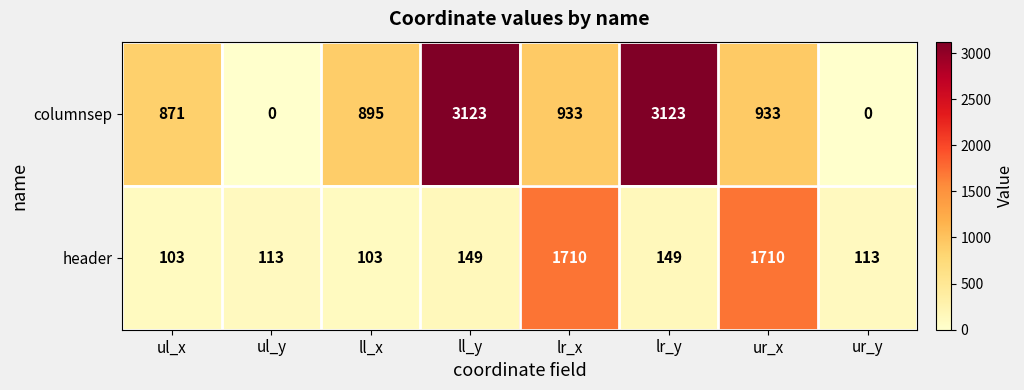

Read the header value at ul_x.

103